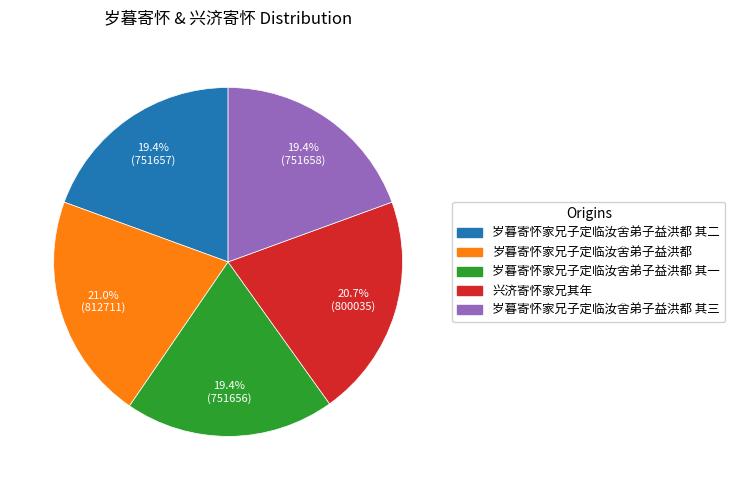

Is there a majority slice in this chart?

No